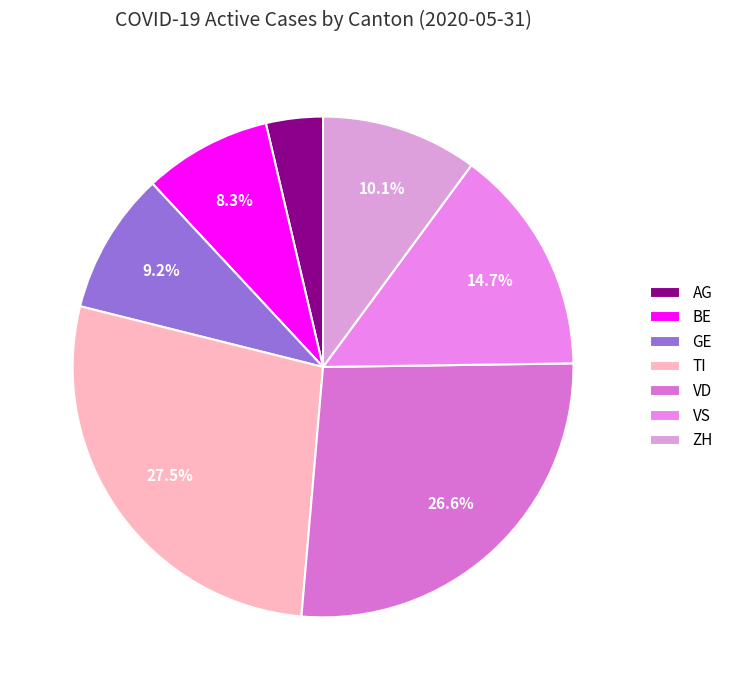

Does VS account for over 50% of the chart?

No